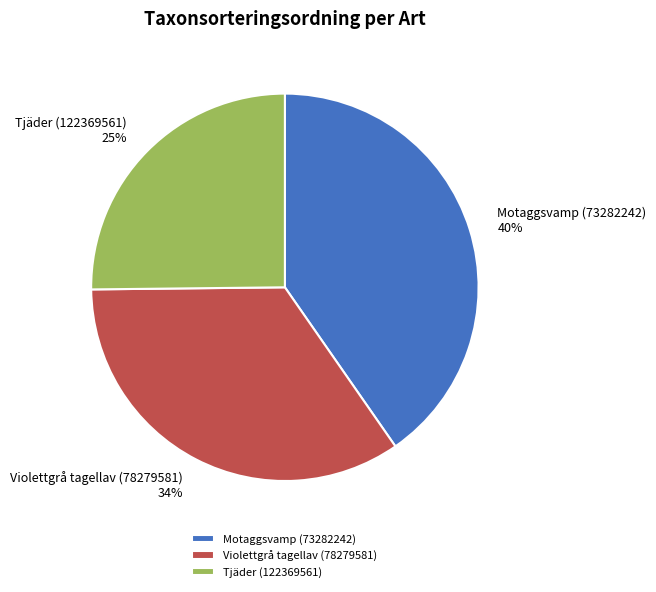

To the nearest percent, what is the difference between the Tjäder (122369561) and Violettgrå tagellav (78279581) slice percentages?

9%